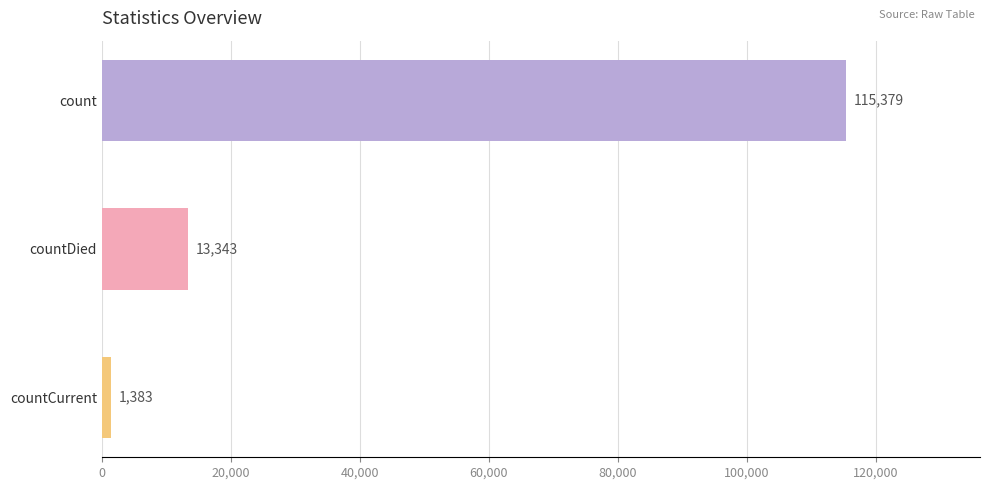

What is the average value?

43368